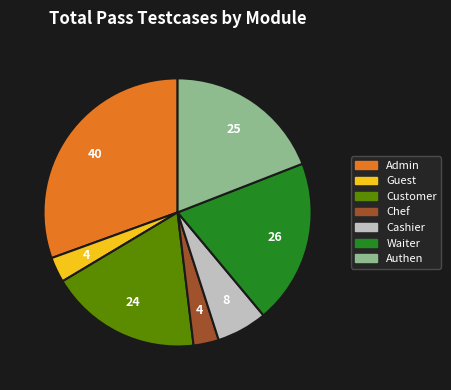

Is the sum of Waiter and Chef greater than half?

No